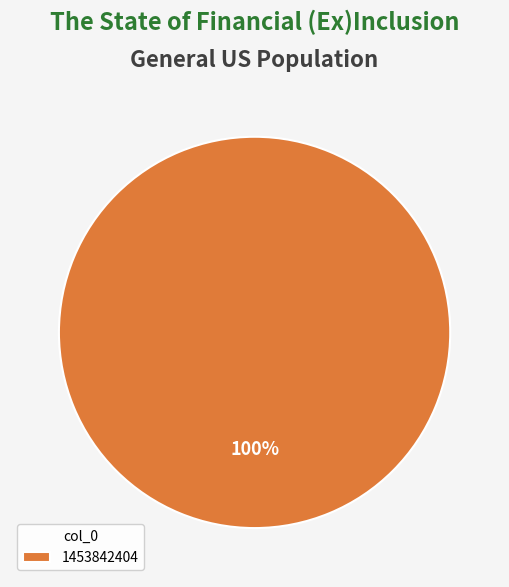

What percentage is the 1453842404 slice, to the nearest percent?

100%